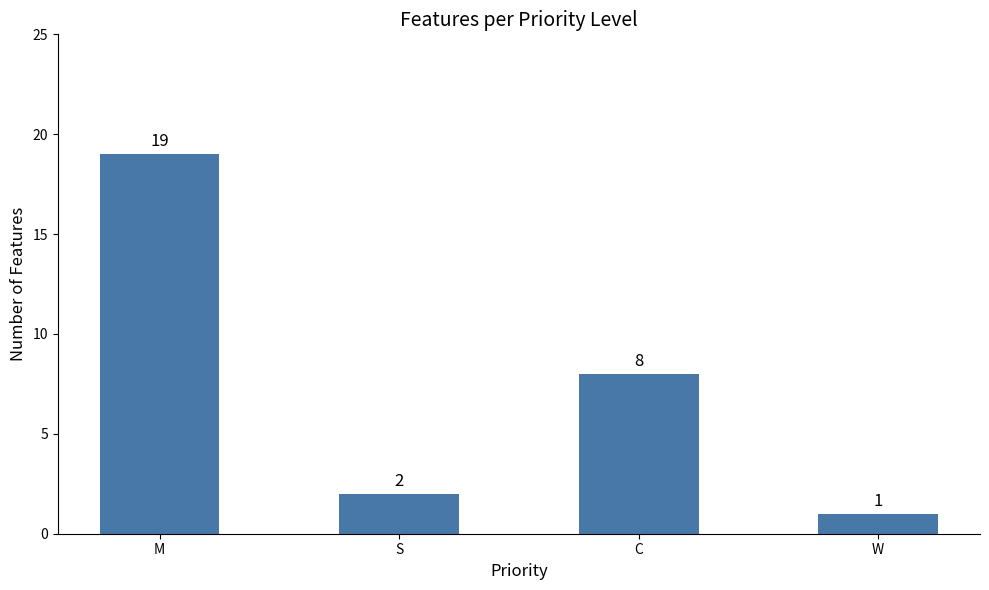

What is the ratio of the value at W to the value at S?

0.5